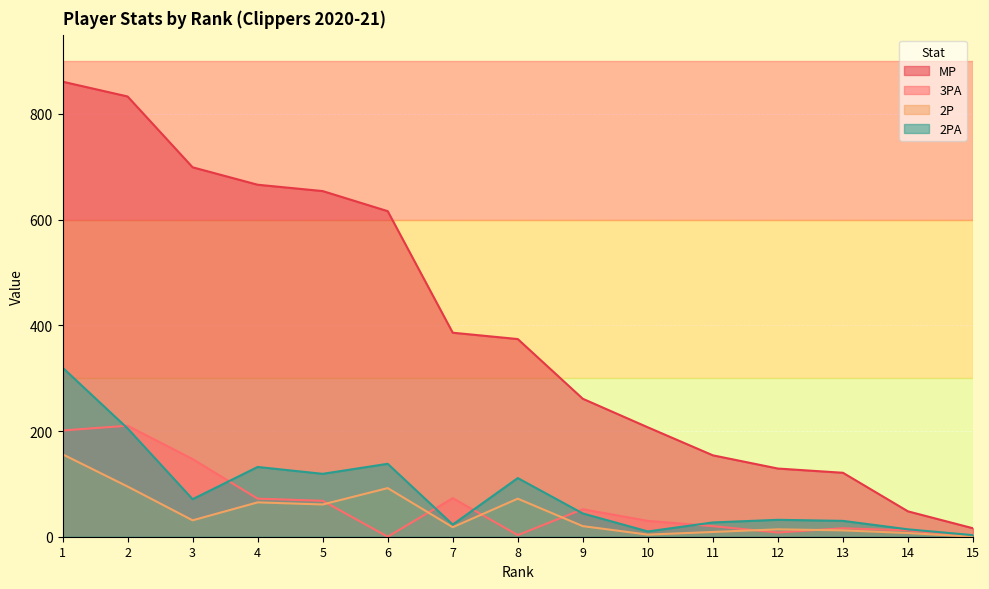

Which series has the largest total across all categories?

MP